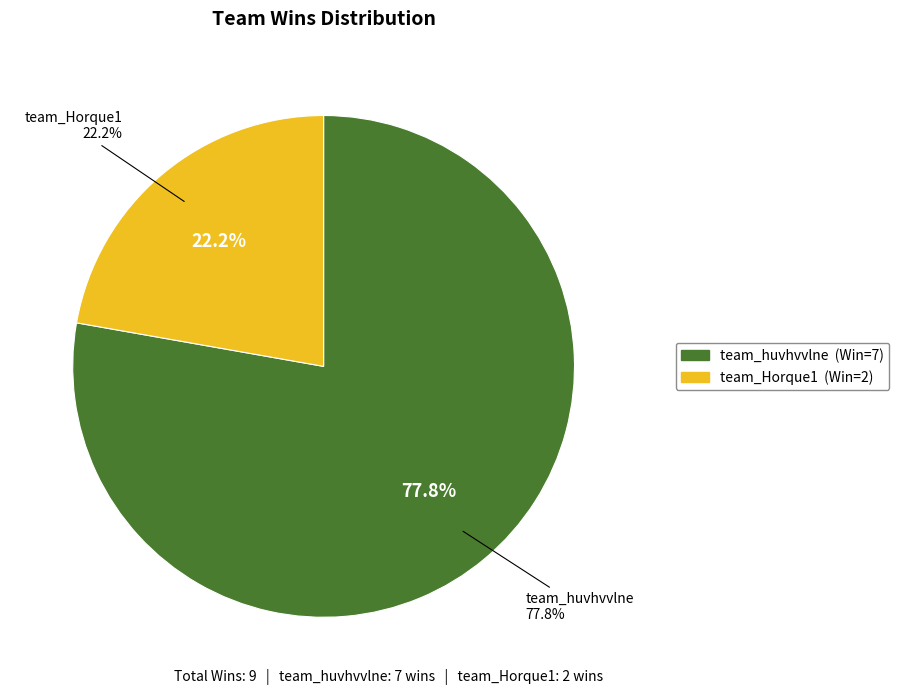

What percentage is the team_Horque1 slice, to the nearest percent?

22%